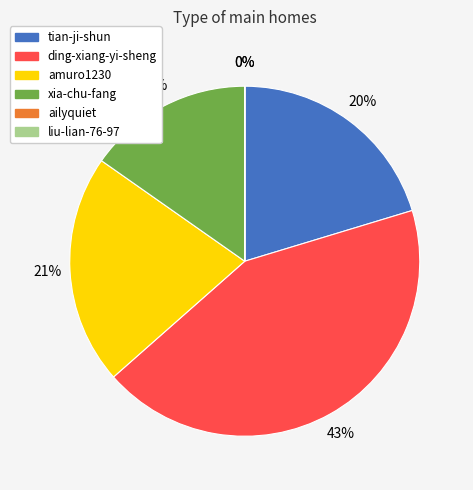

True or false: ding-xiang-yi-sheng accounts for 29% of the total.

False